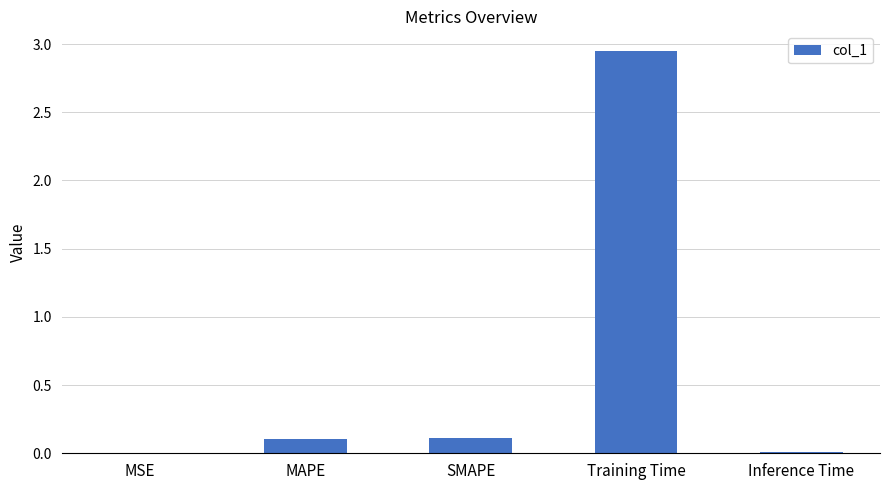

Which has a higher value, Inference Time or MAPE?

MAPE